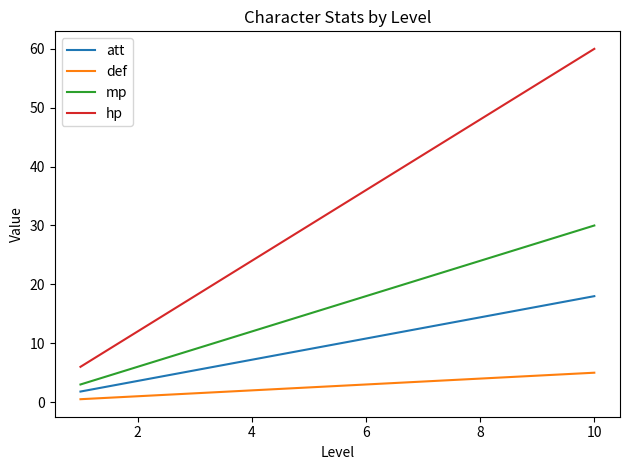

True or false: mp and hp cross at least once.

False